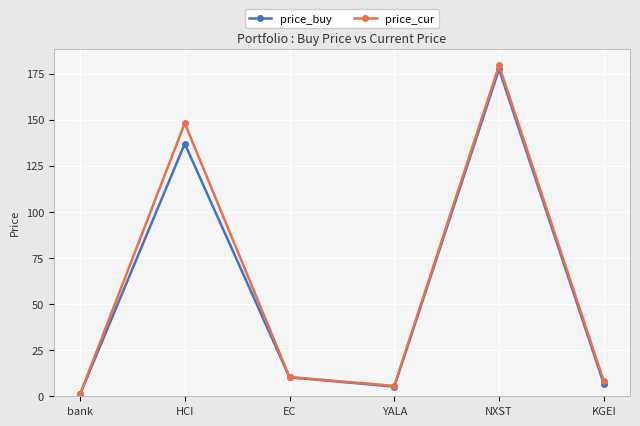

Reading left to right, list all the values displayed in this chart.

price_buy: 1.0	137.0	10.3	5.2	177.4	6.8
price_cur: 1.0	148.1	10.4	5.6	179.5	8.2